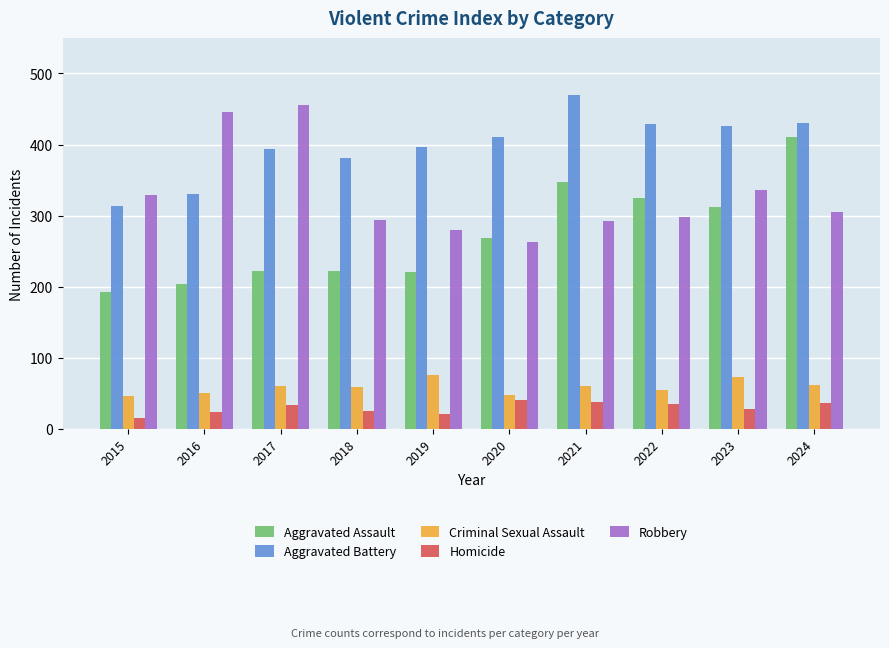

Read the Criminal Sexual Assault value at 2024.

61